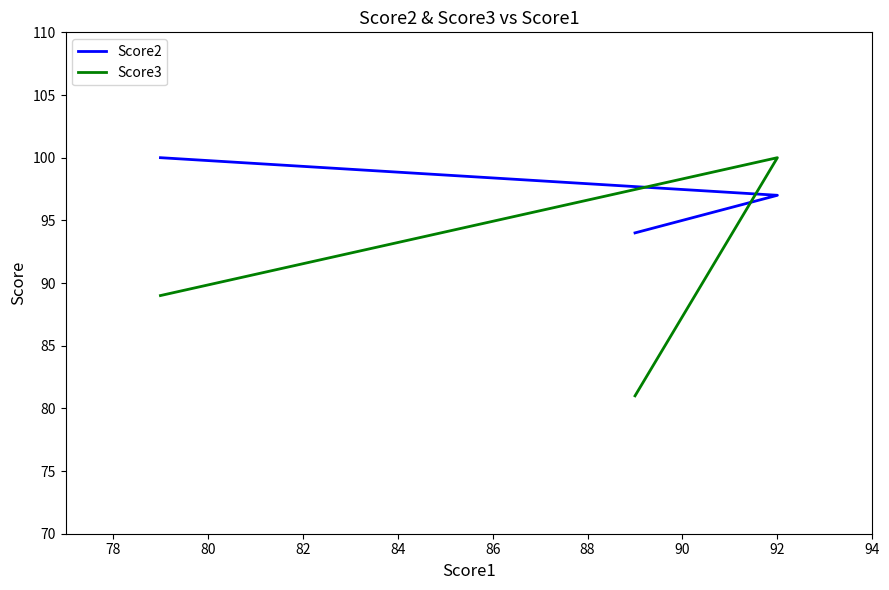

What is the average value of the Score3 series?

90